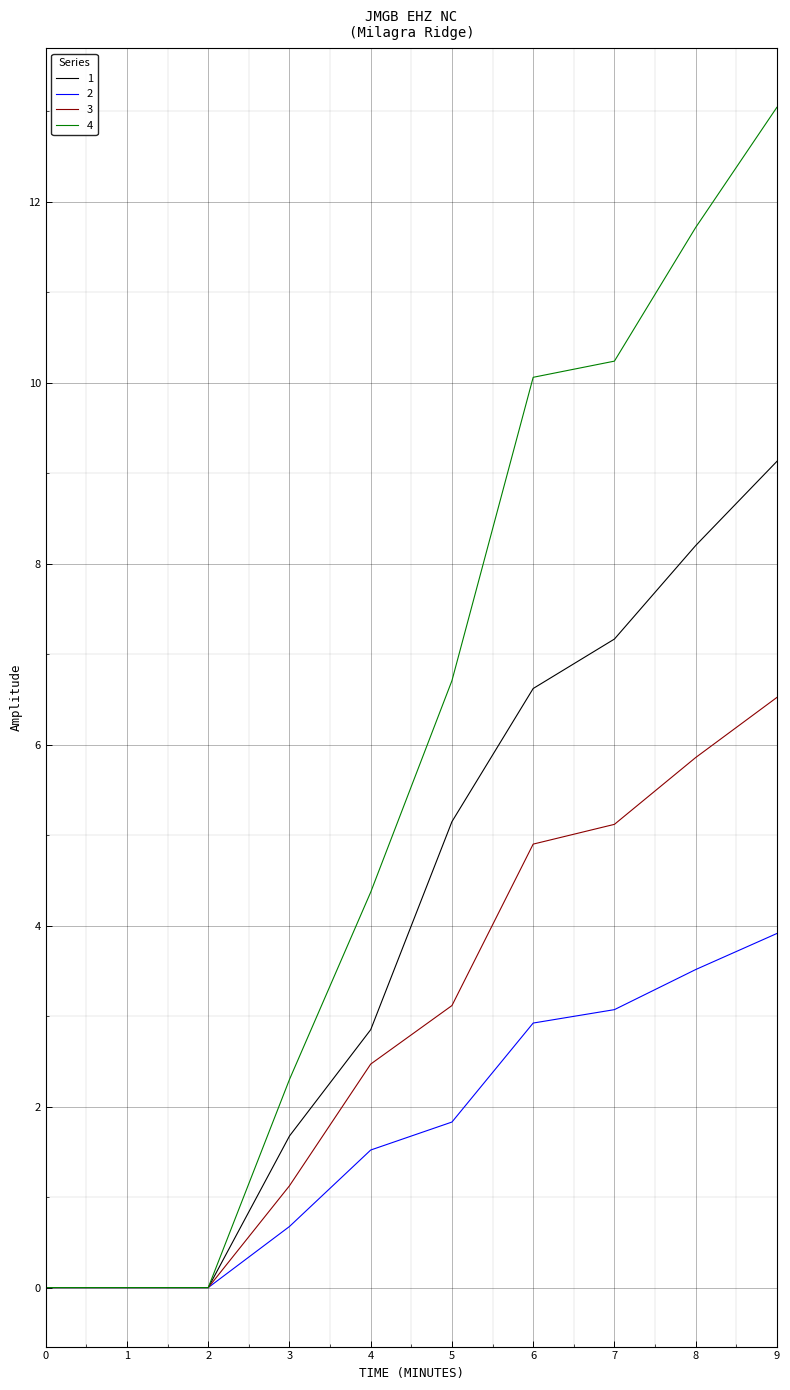

What is the spread (max minus min) of values at 7?

7.2